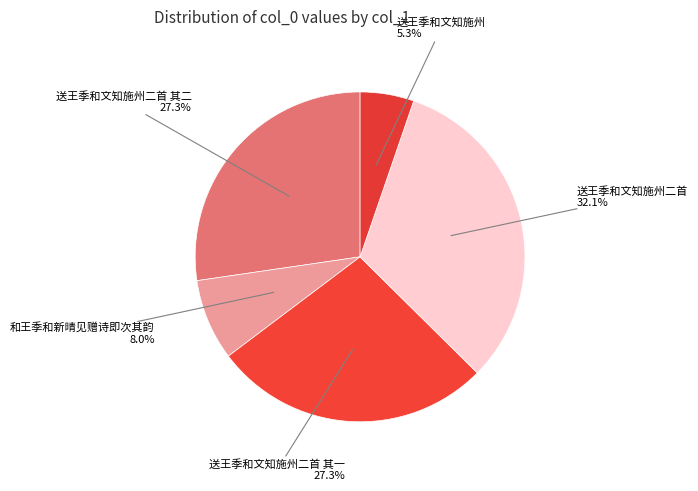

What is the total percentage of 送王季和文知施州二首 其二 and 送王季和文知施州二首 其一?

54.6%